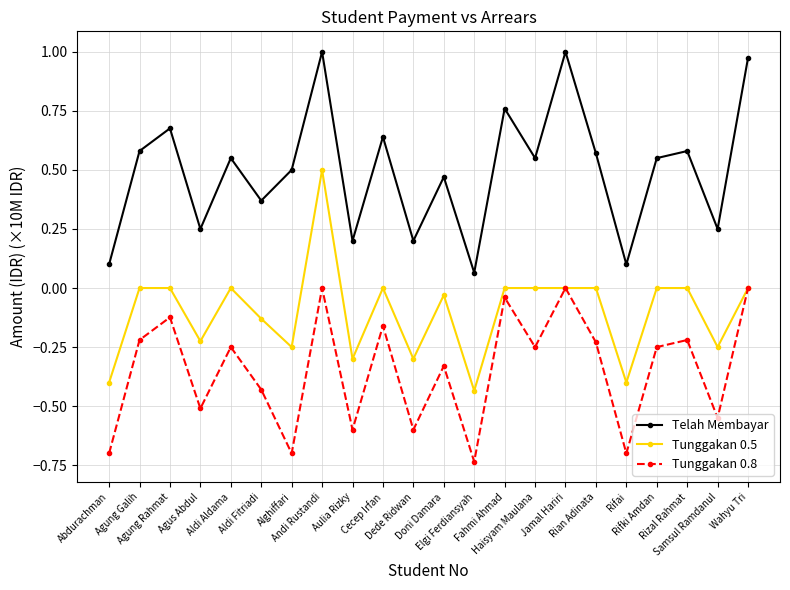

Rank the series by their average value, from highest to lowest.

Telah Membayar, Tunggakan 0.5, Tunggakan 0.8